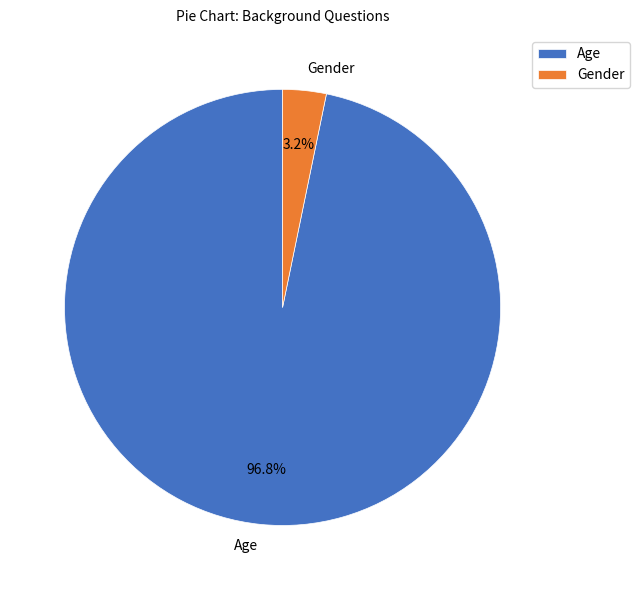

The Gender slice represents 10% of the pie. True or false?

False